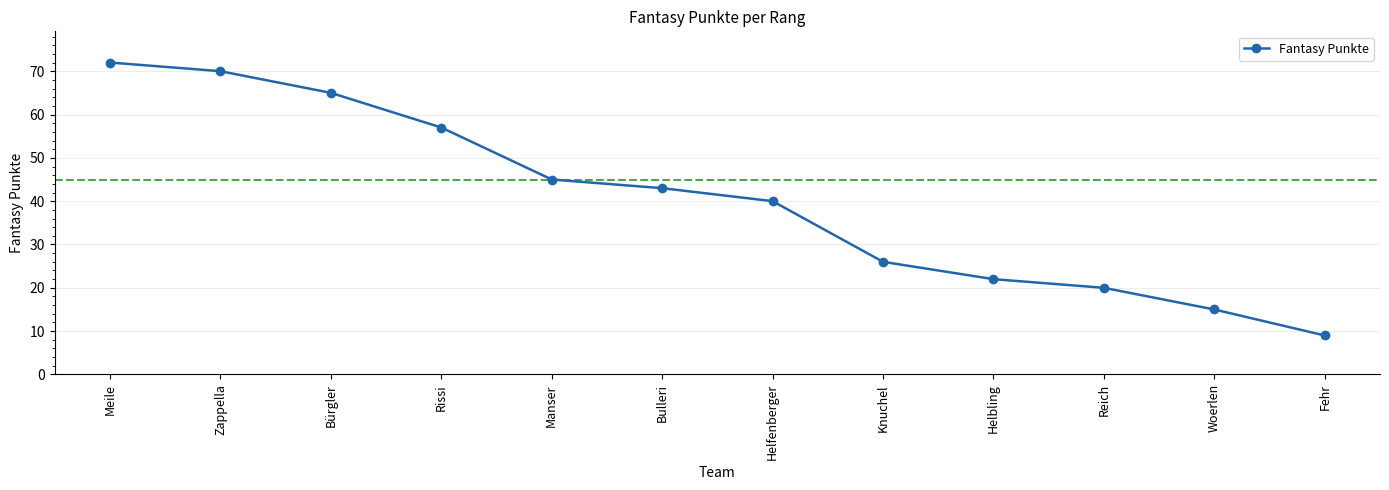

True or false: there are more than 1 points higher than both neighbors.

False